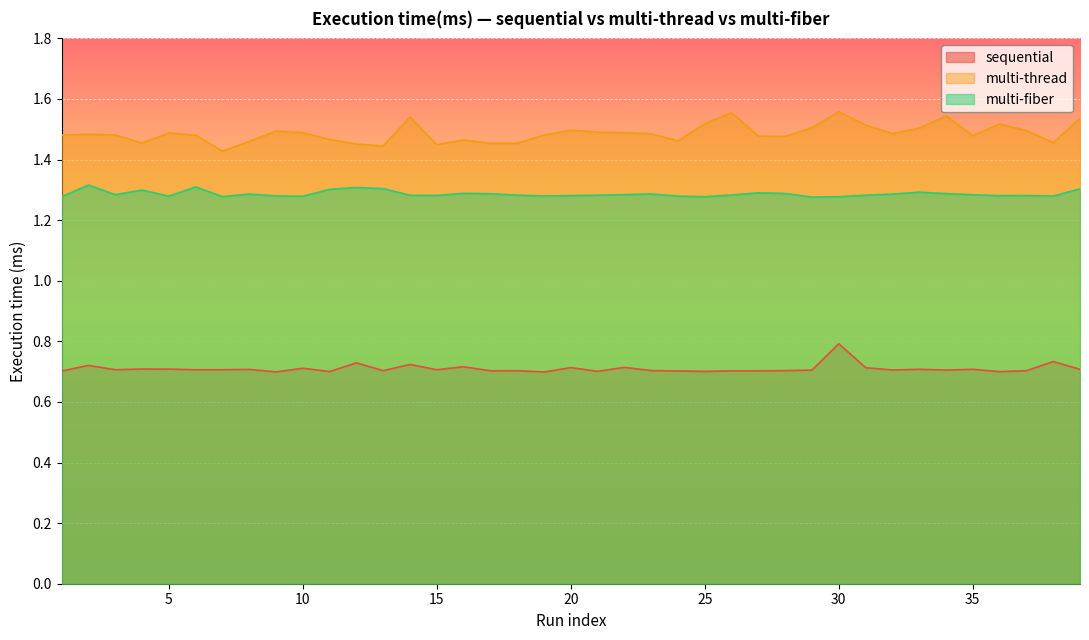

True or false: multi-fiber and sequential intersect in this chart.

False